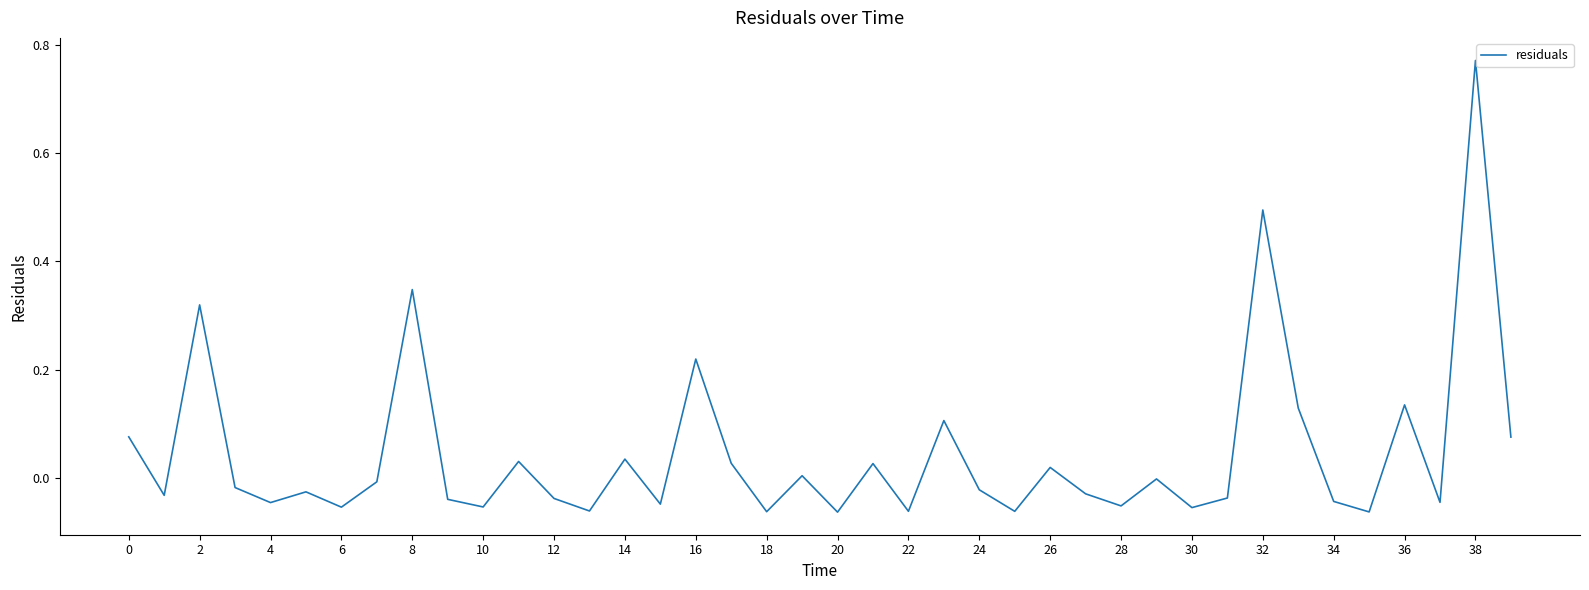

Which label corresponds to the smallest value in the chart?

20